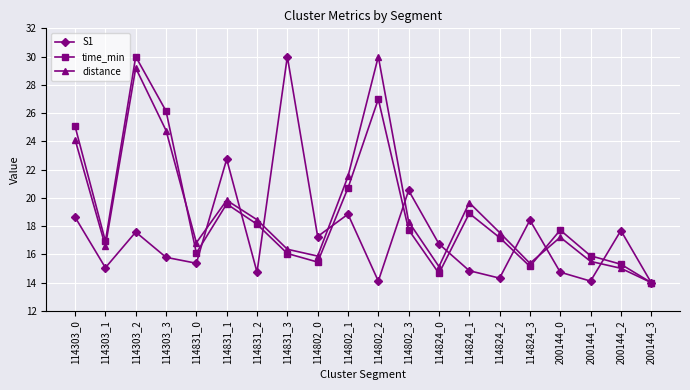

At which label does time_min reach its peak?

114303_2